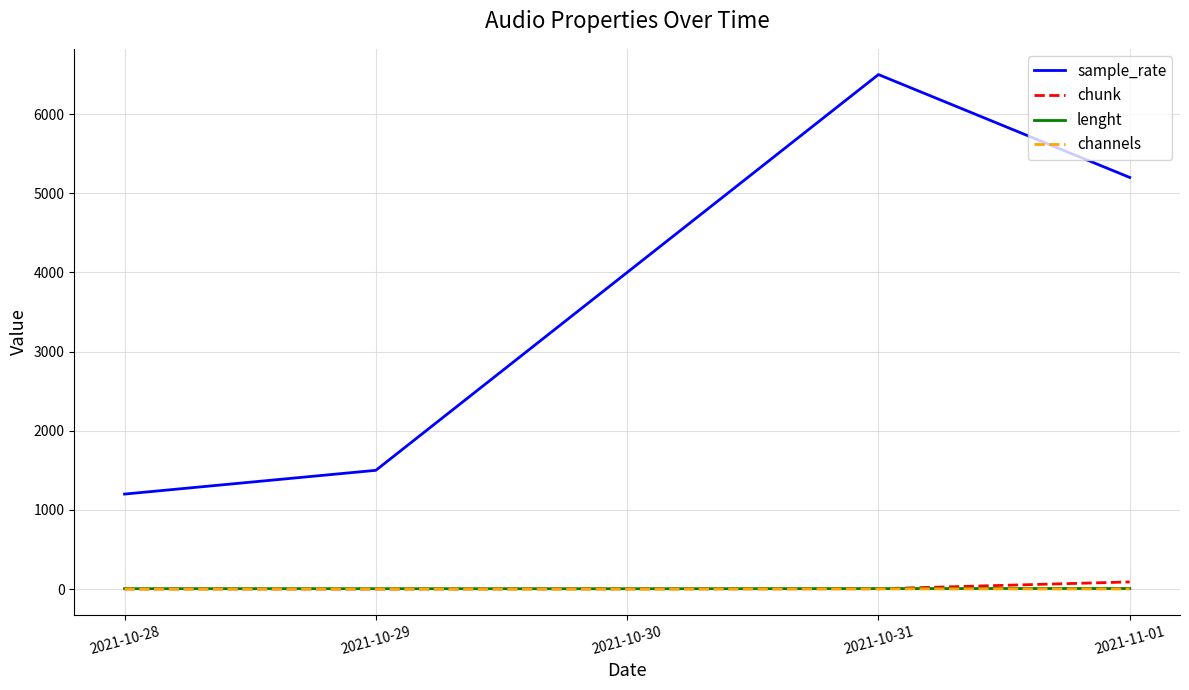

Which series has the largest range (max minus min)?

sample_rate